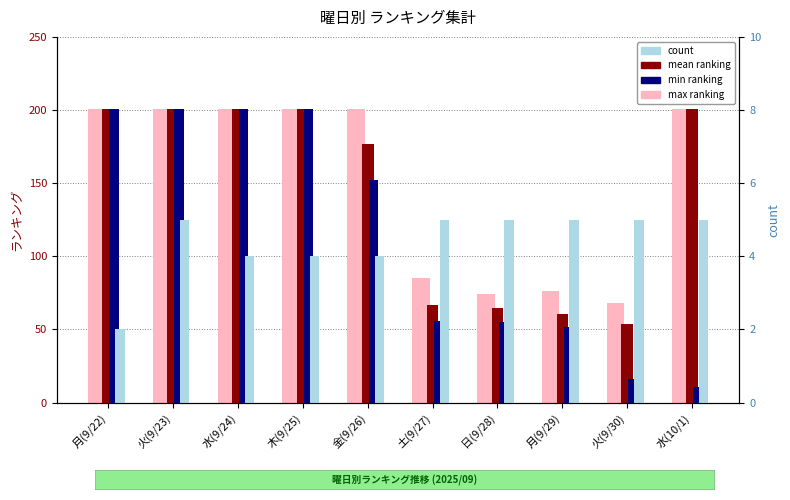

Rank the series by their maximum value, from lowest to highest.

count, max ranking, mean ranking, min ranking